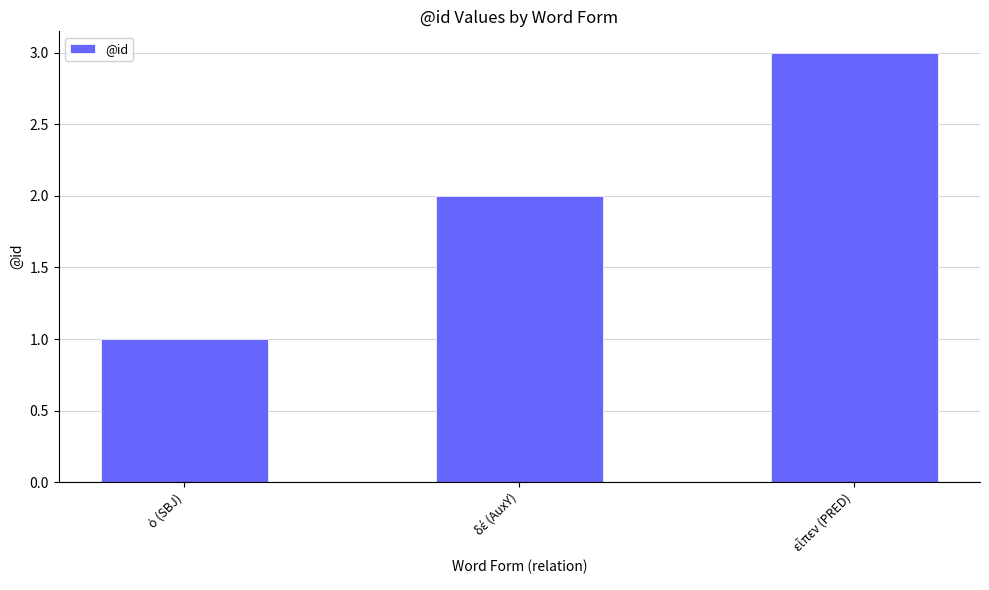

What is the greatest value displayed?

3